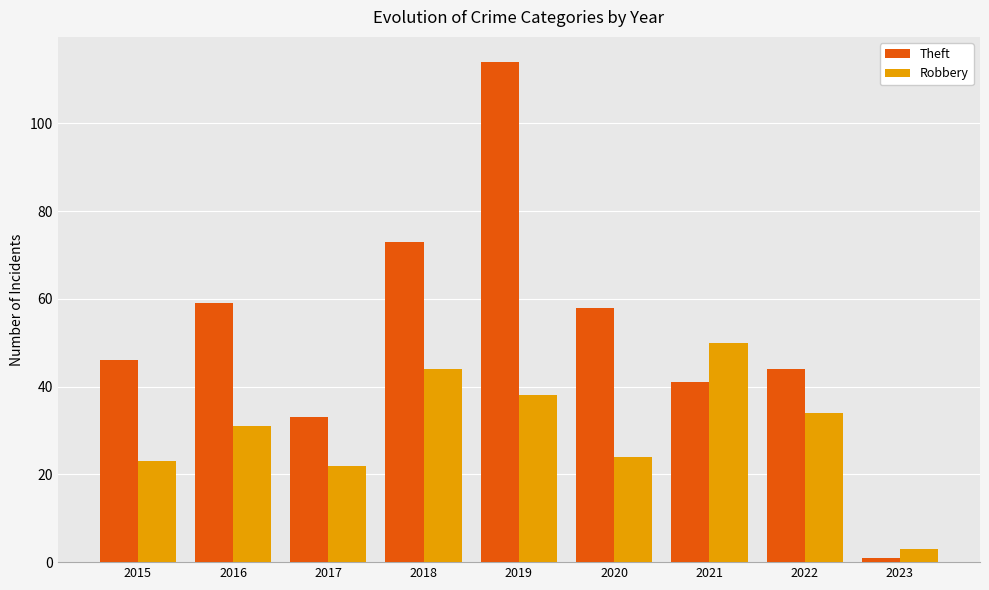

Which series has the widest spread of values?

Theft